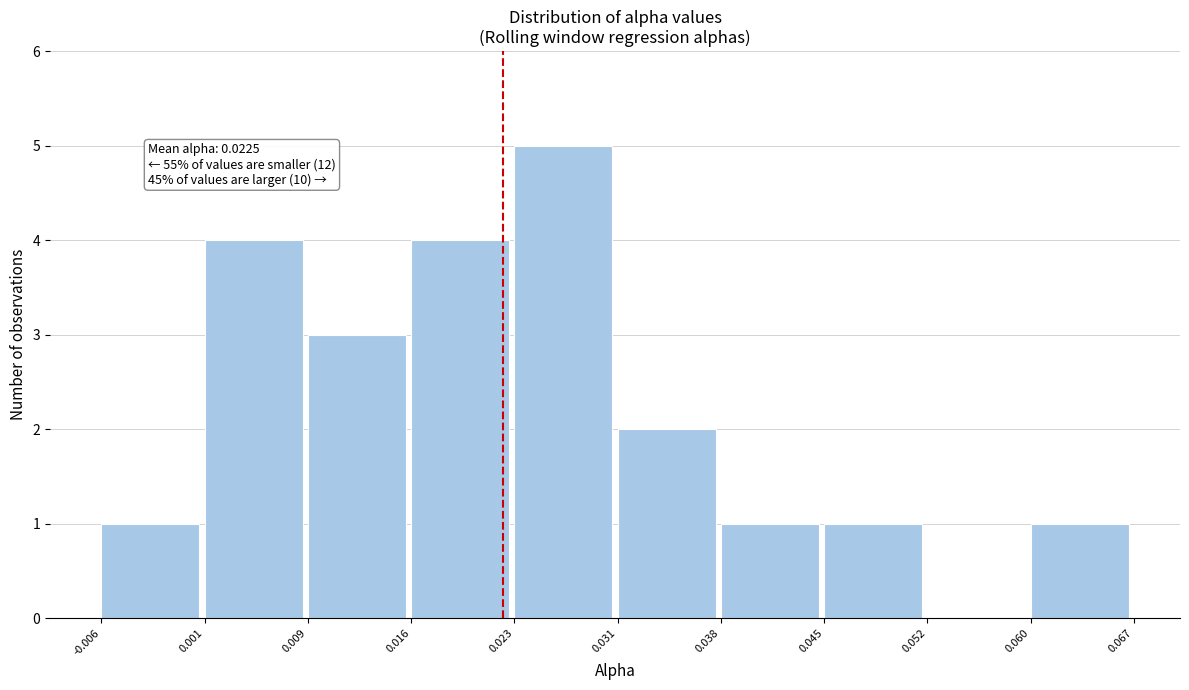

Over which range of the x-axis is the bar tallest?

0.023 to 0.031